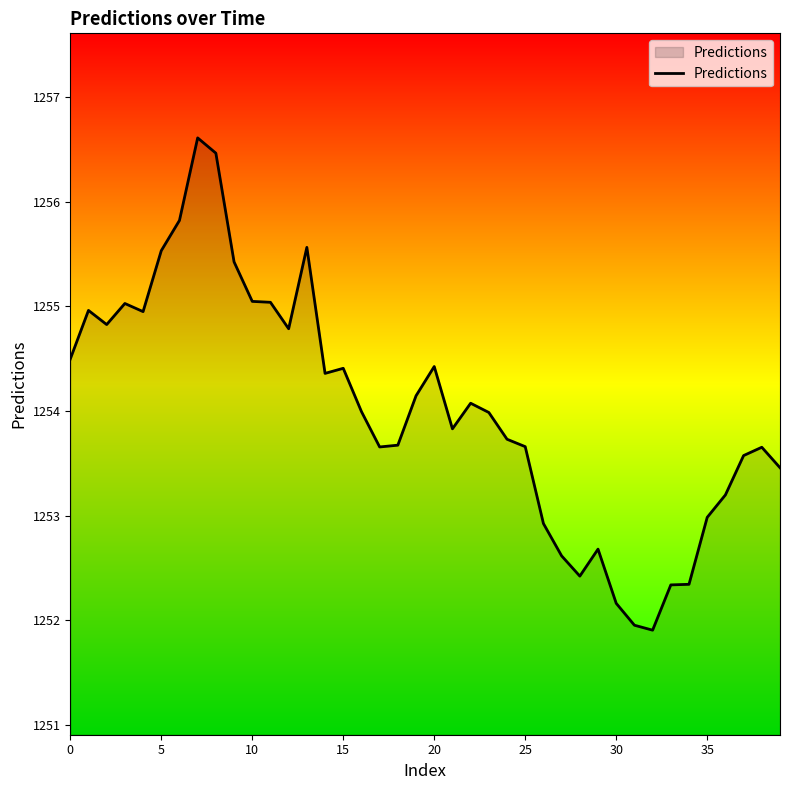

What is the minimum value shown in the chart?

1251.9